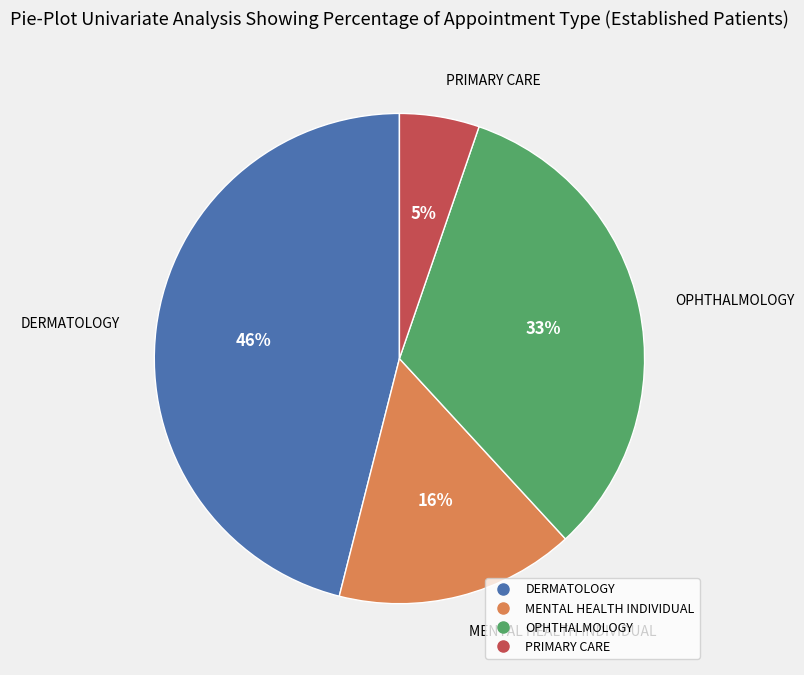

To the nearest percent, what is the average slice percentage?

25%